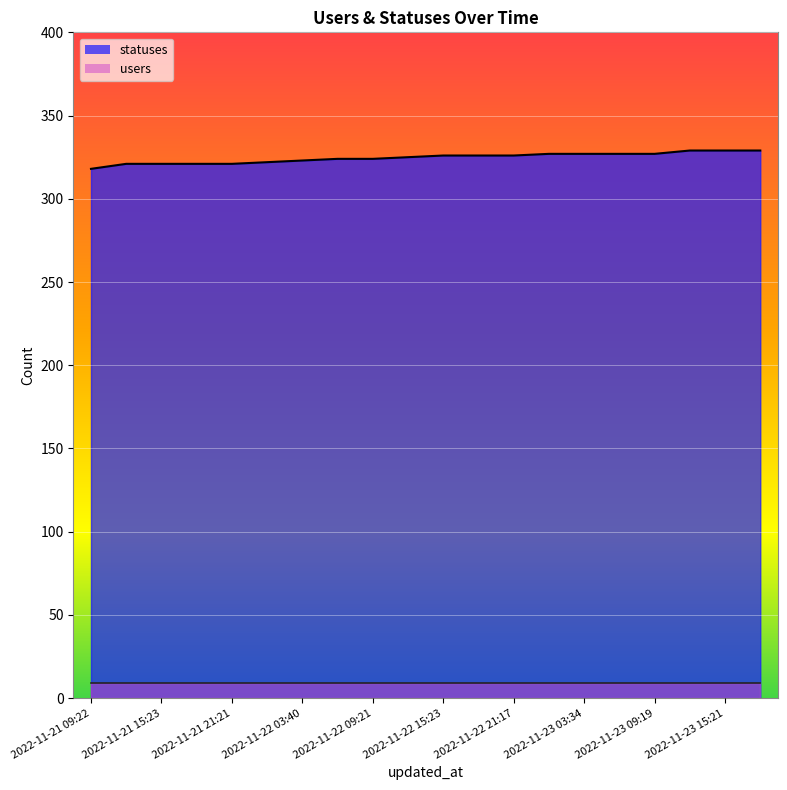

What is the label of the 10th point from the right?

2022-11-22 15:23